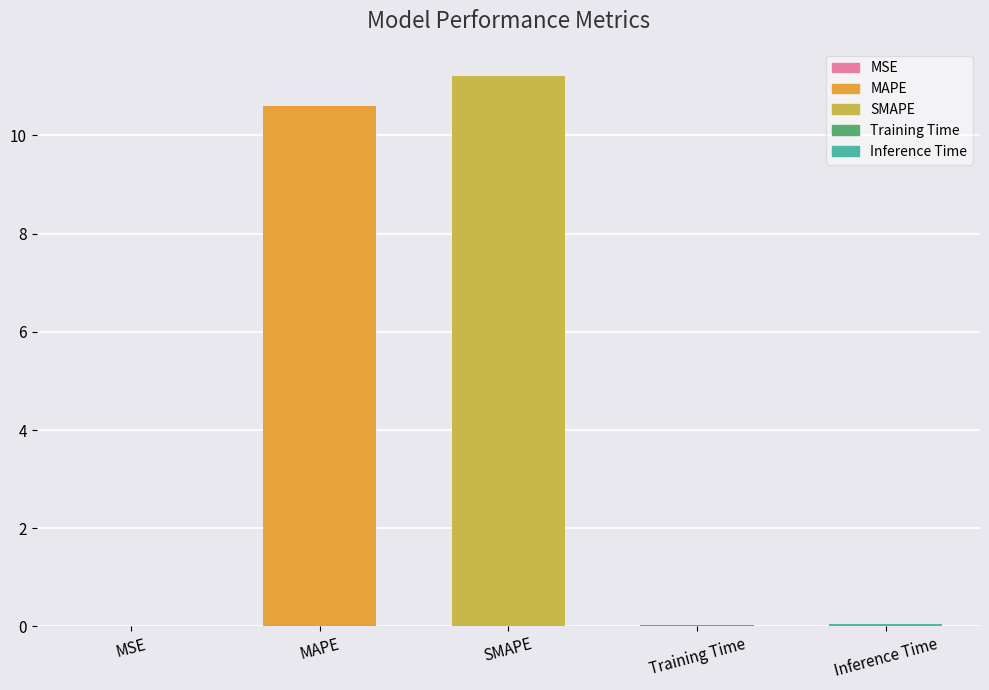

Between MAPE and MSE, which is larger?

MAPE